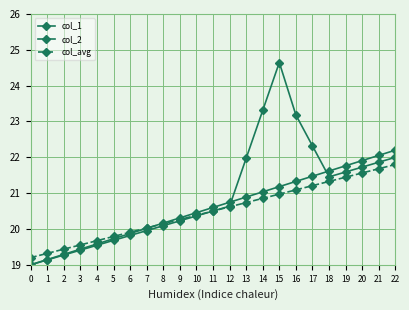

At 12, list the series in order from smallest to largest.

col_avg, col_2, col_1